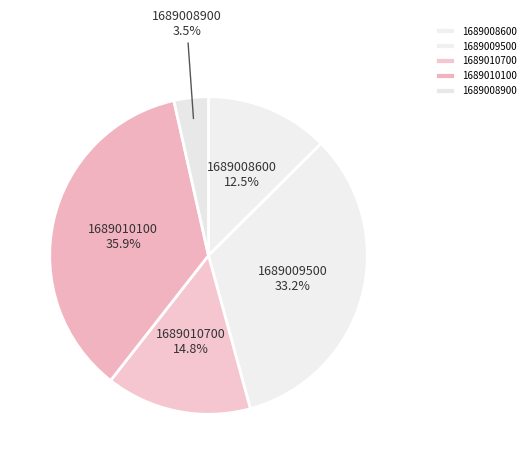

Is there a majority slice in this chart?

No